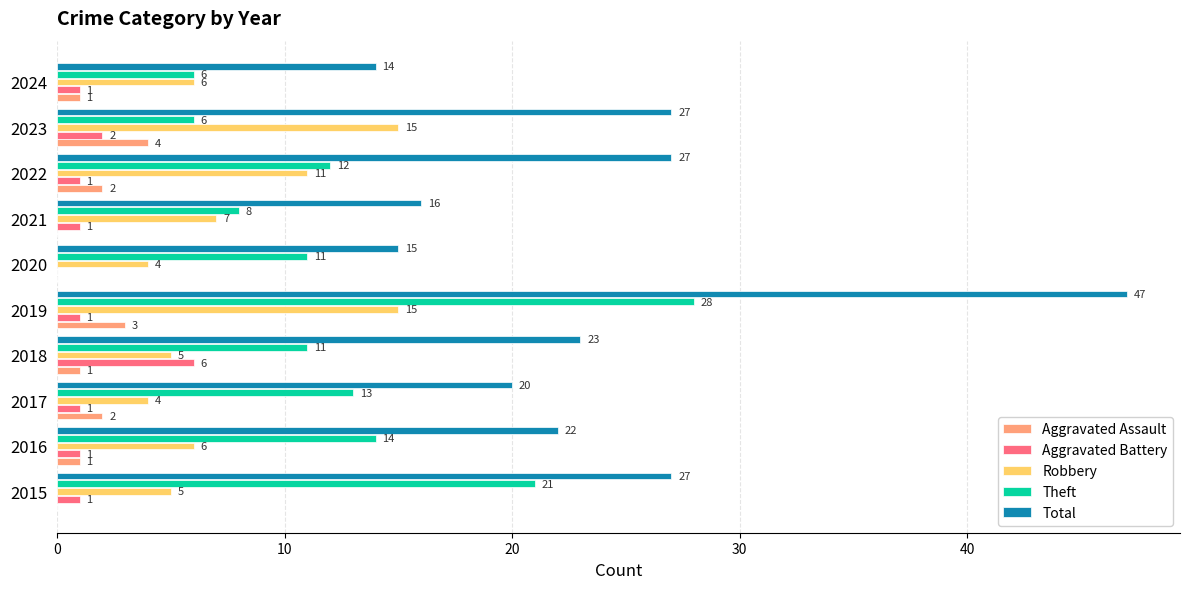

How many Aggravated Assault values are between 0 and 2?

8